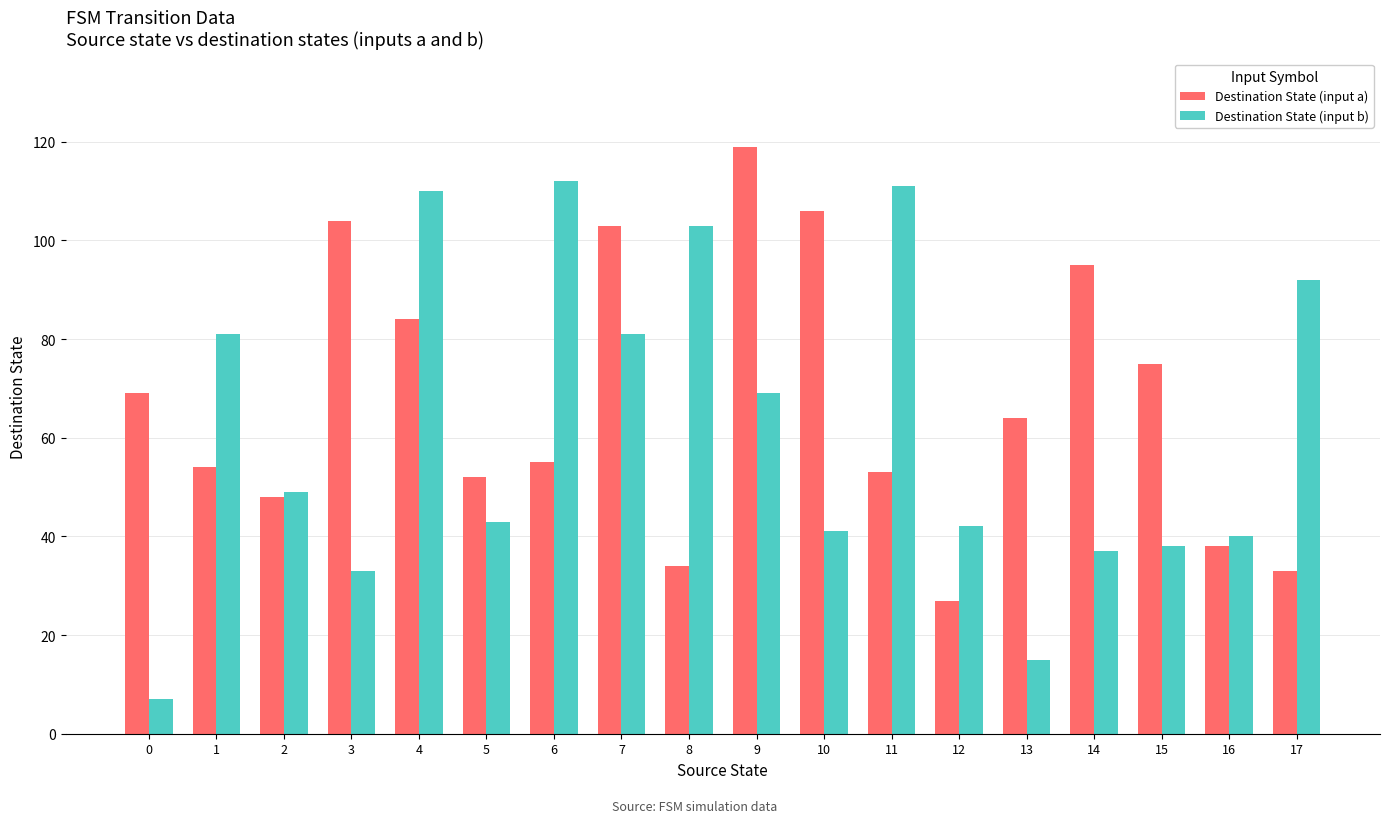

Are the bars grouped side by side (vs. stacked)?

Yes